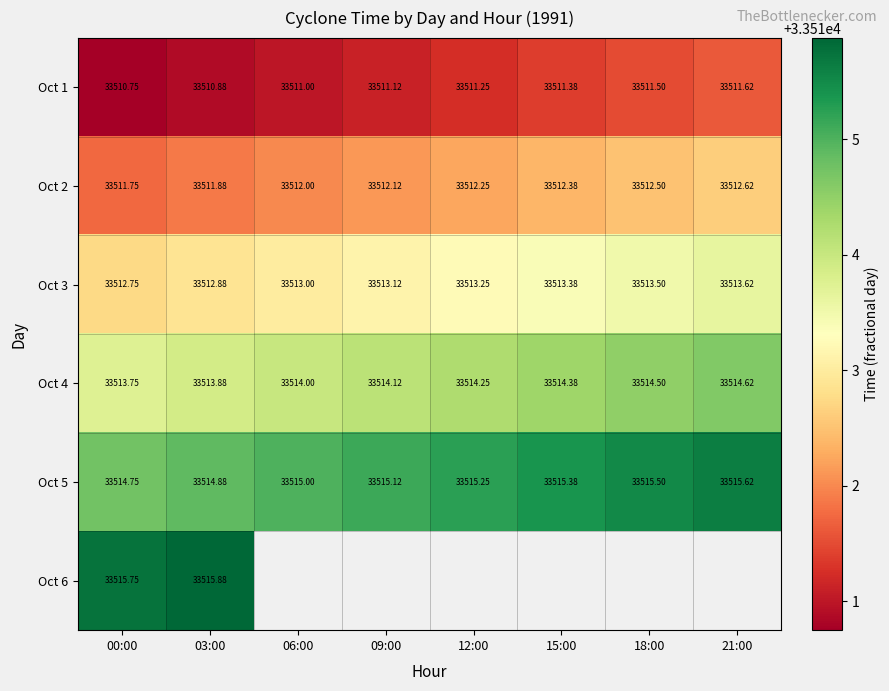

The value of Oct 4 at 21:00 is 23244.8. True or false?

False